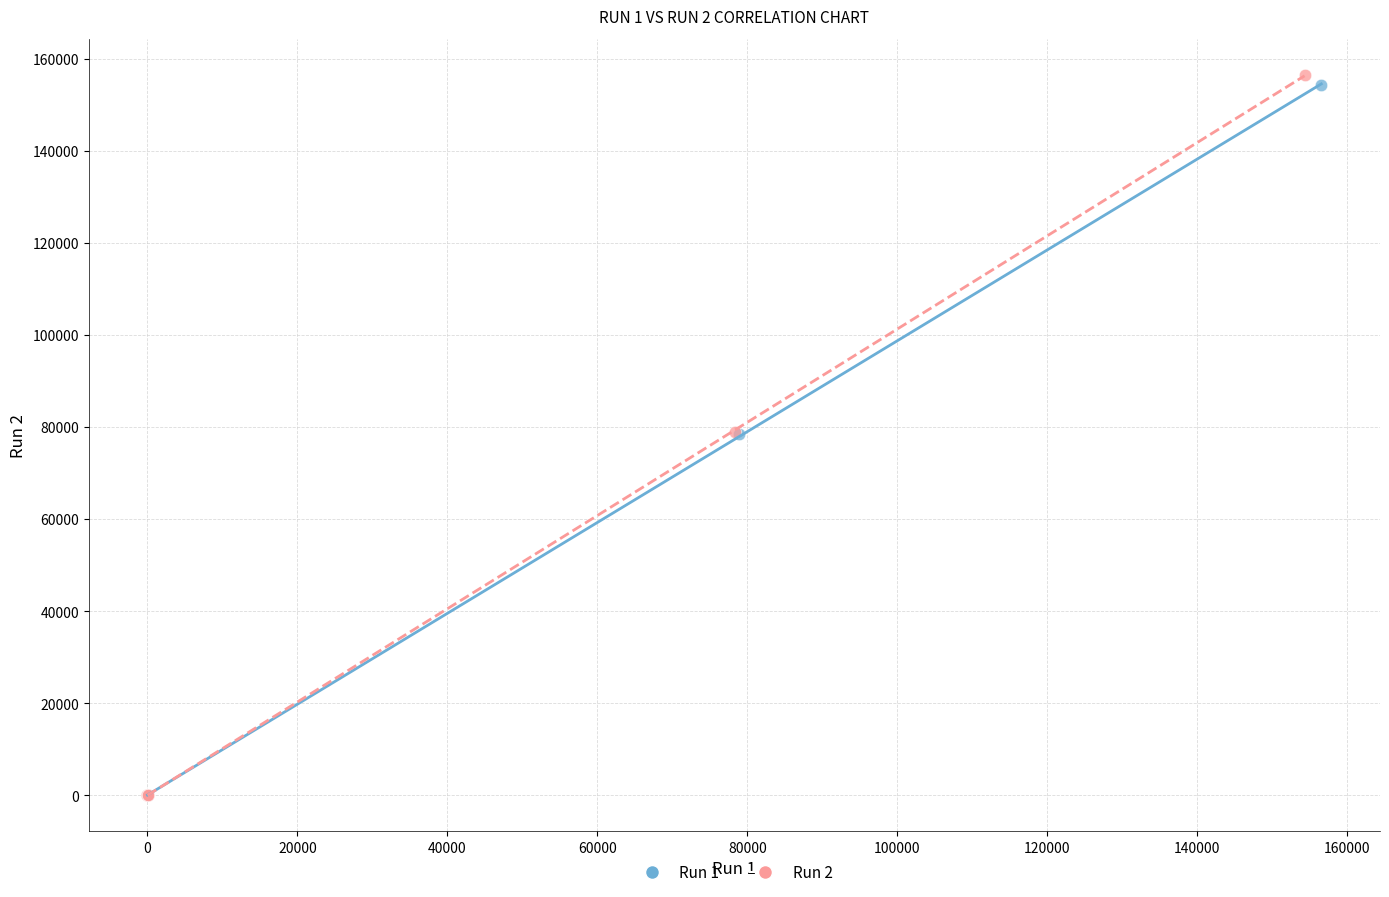

Which series has the widest spread of Y values?

Run 2